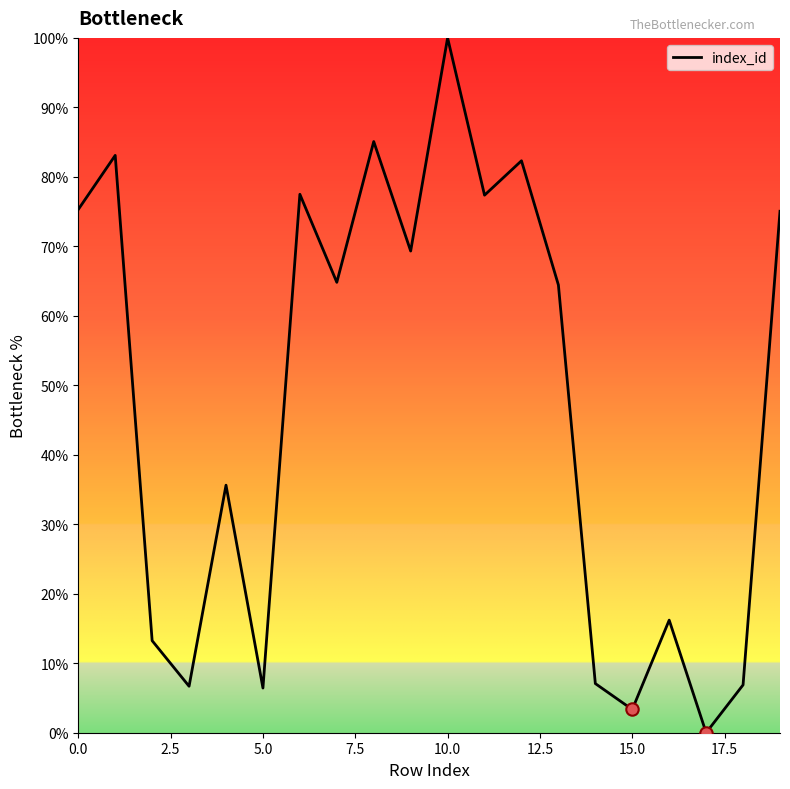

What is the difference between the maximum and minimum values?

100.0